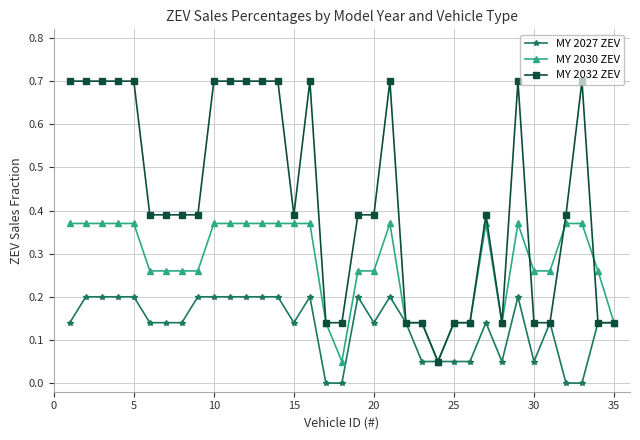

What is the difference between the maximum and minimum values in the MY 2027 ZEV series?

0.2